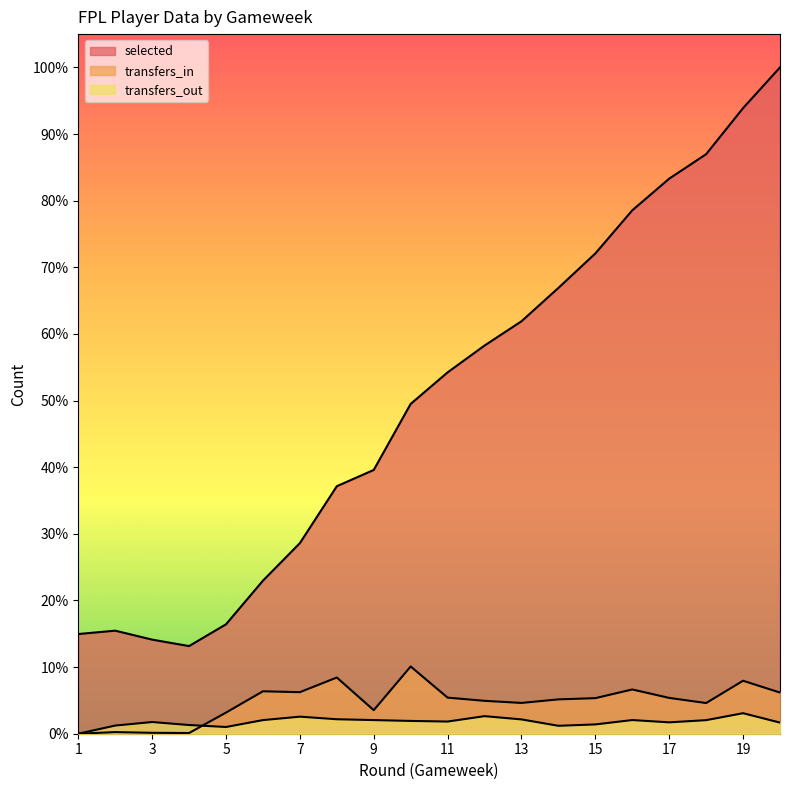

At how many categories does at least one series exceed 197780?

5